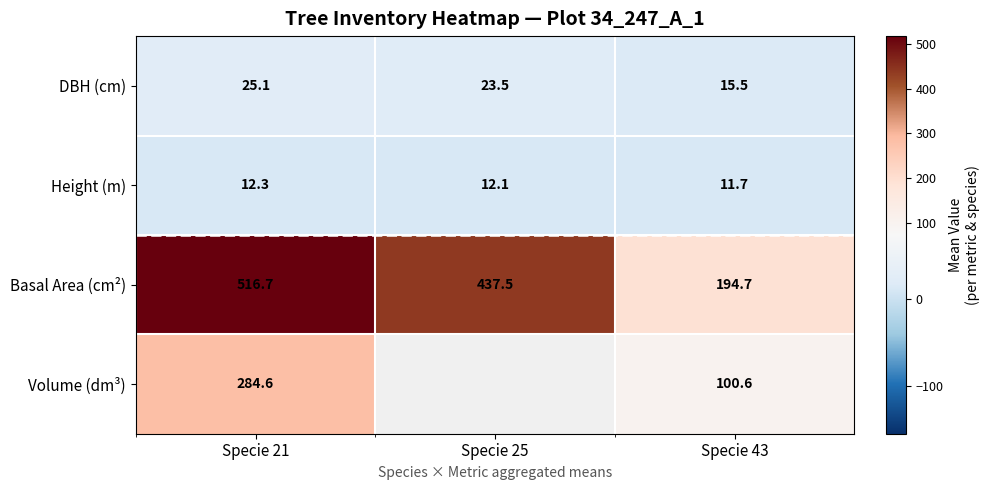

Rank the series at Specie 21 from lowest to highest value.

Height (m), DBH (cm), Volume (dm³), Basal Area (cm²)